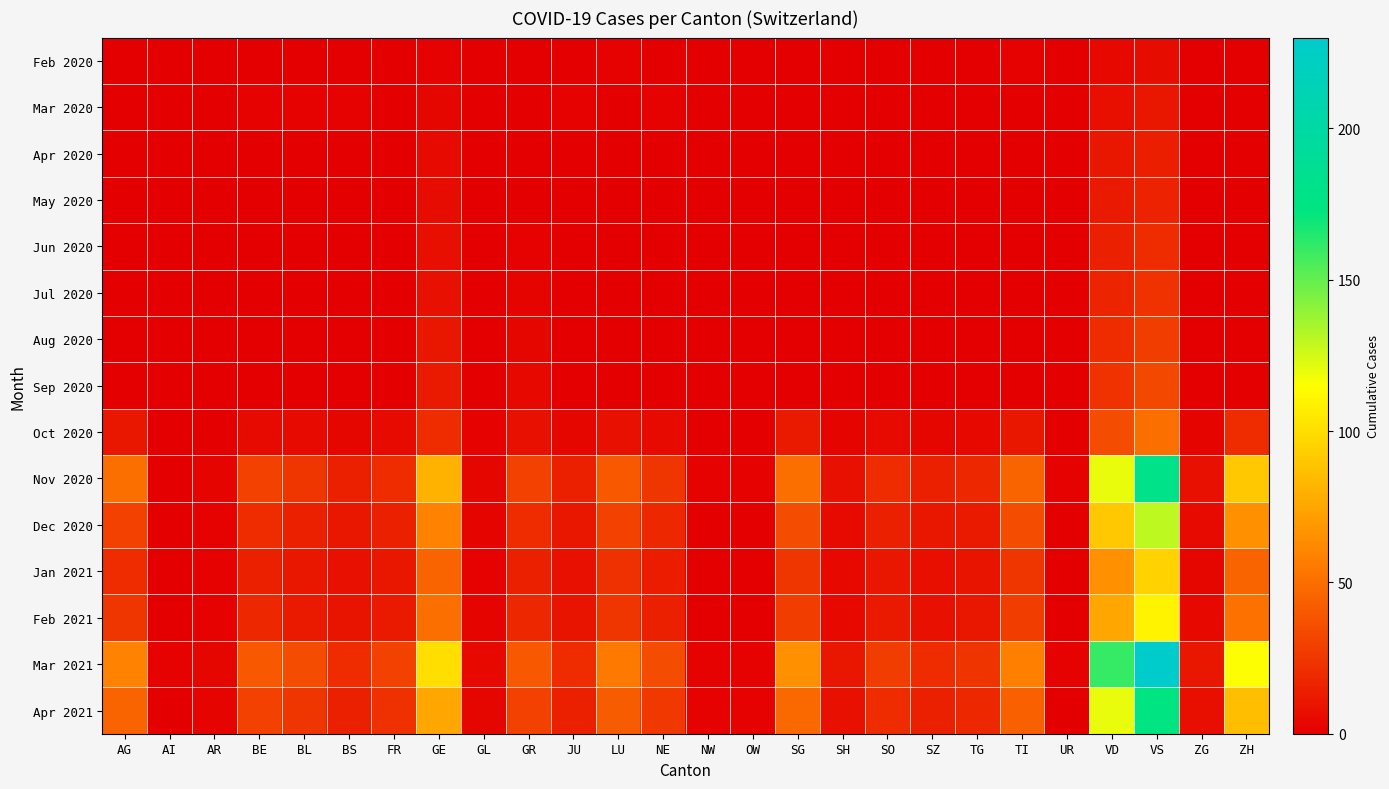

How many data points does each series have?

26